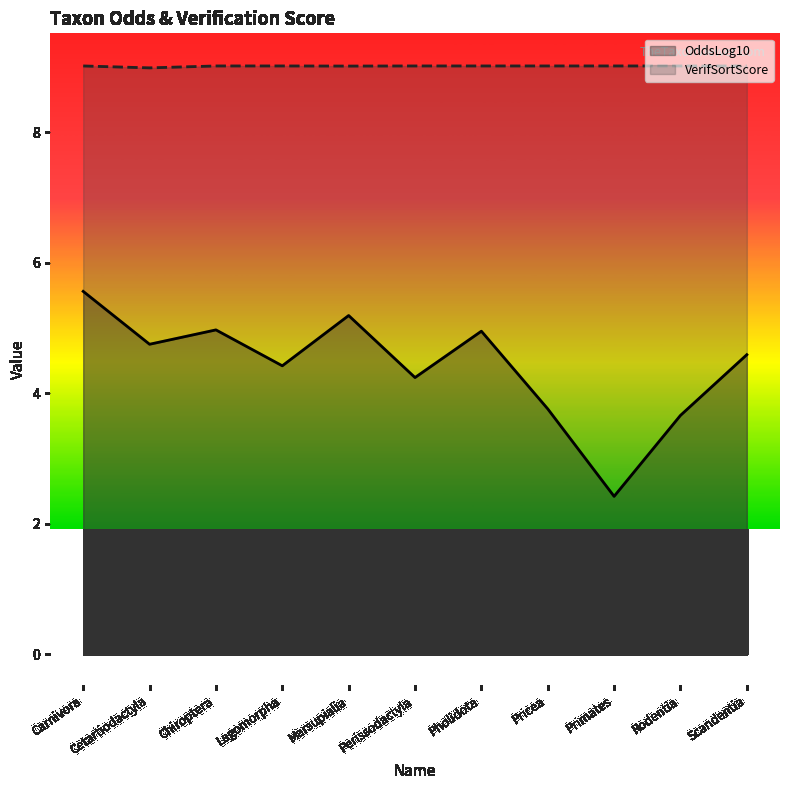

Read the VerifSortScore value at Lagomorpha.

9.0